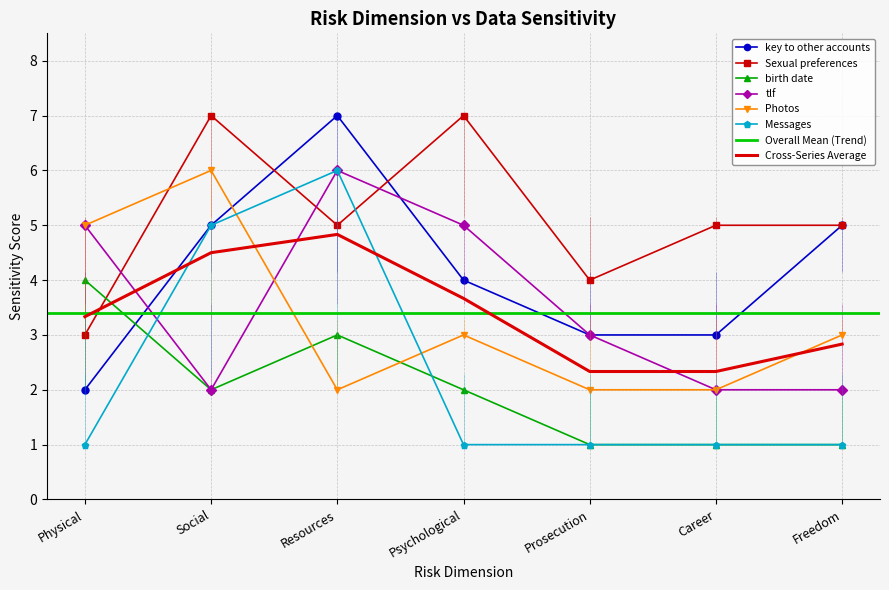

Which label corresponds to the largest value in the chart?

Resources